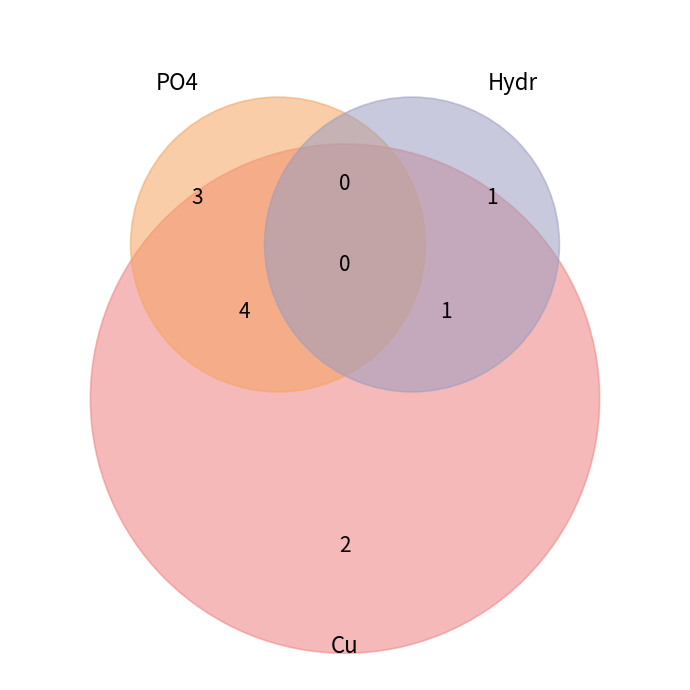

What is the difference between the highest and lowest values at 2?

2